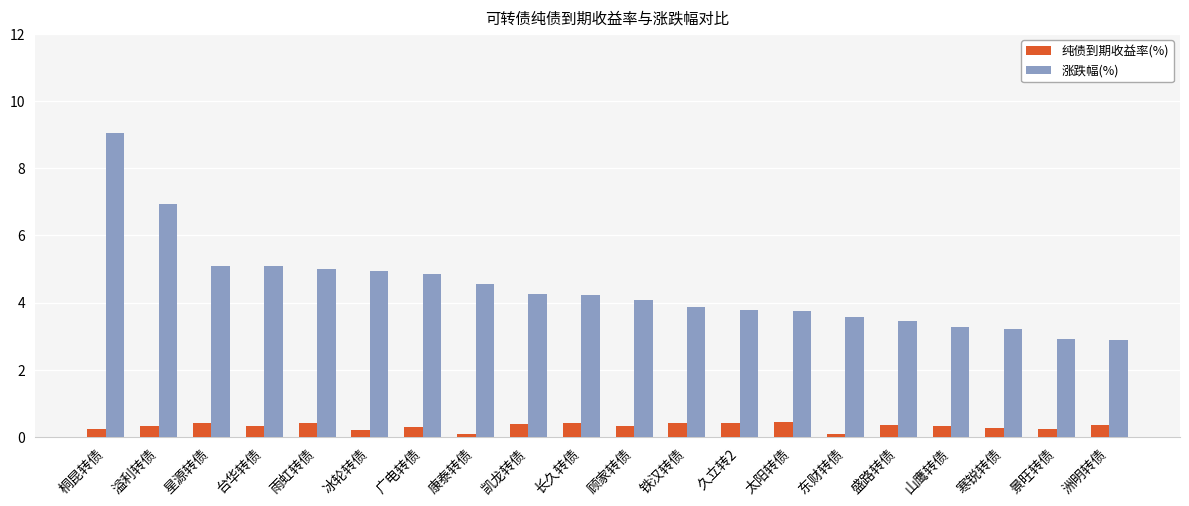

What is the approximate value of 纯债到期收益率(%) at 盛路转债?

0.4